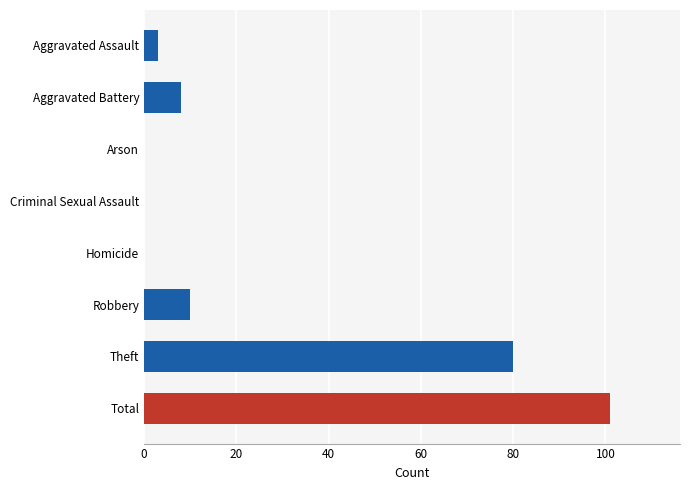

What is the change in value from Aggravated Assault to Robbery?

+7